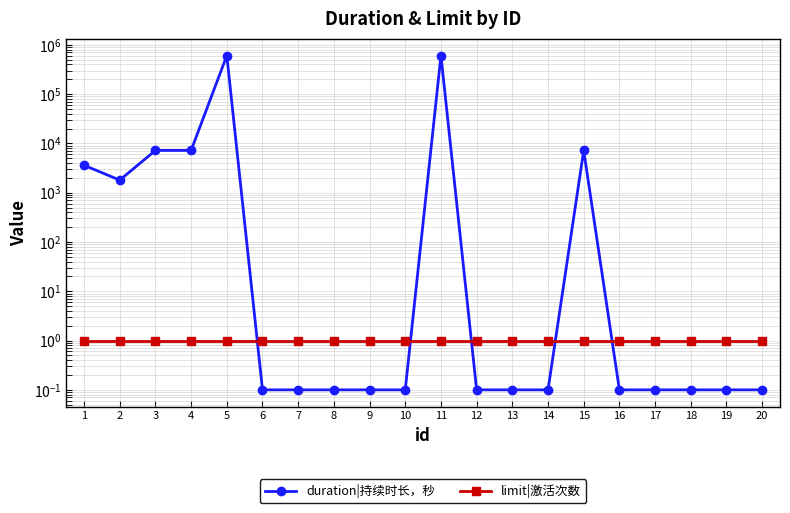

Does the chart have visible grid lines?

Yes